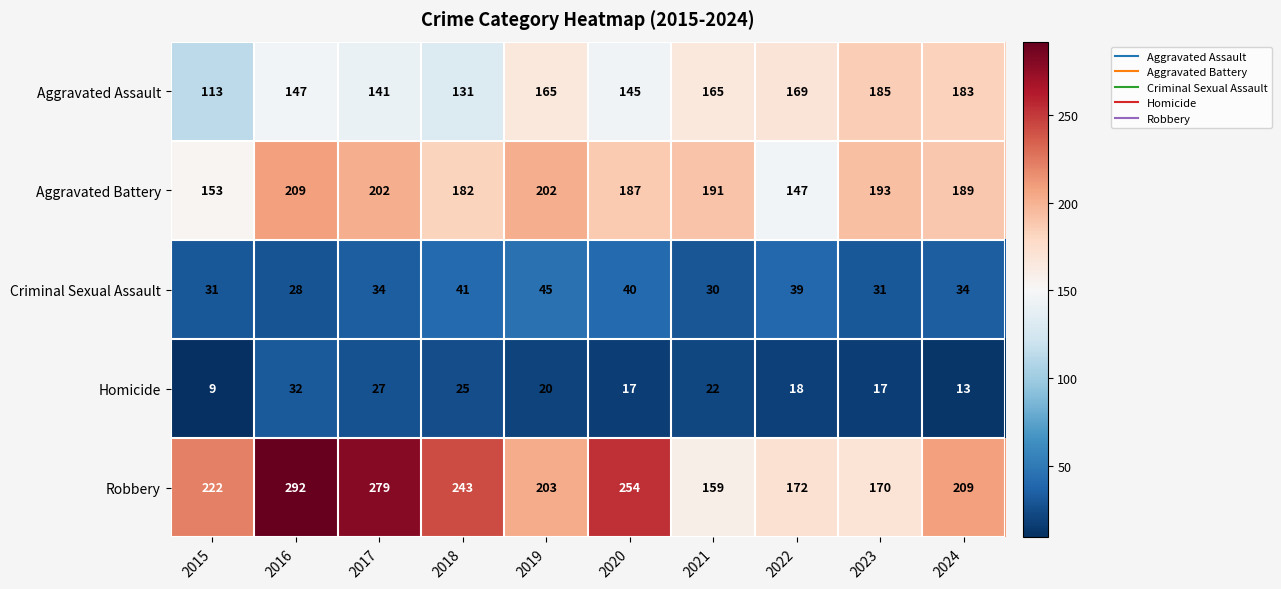

Is it true that Aggravated Assault equals 79 at 2021?

False